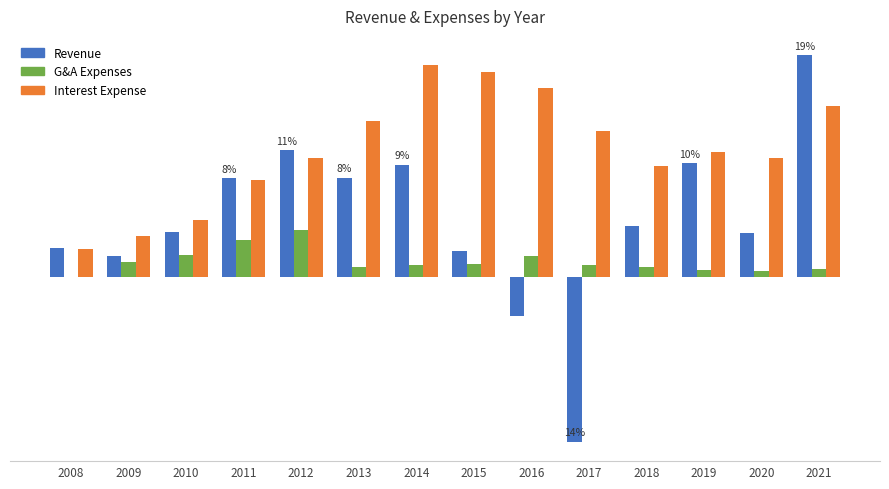

Does the chart contain stacked bars?

No